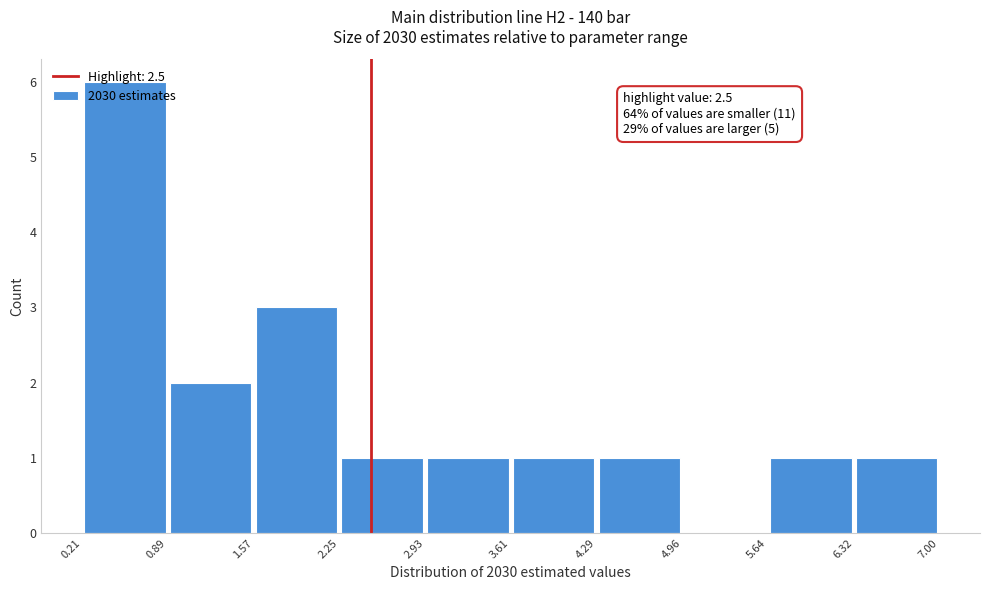

Over which range of the x-axis is the bar tallest?

0.21 to 0.89